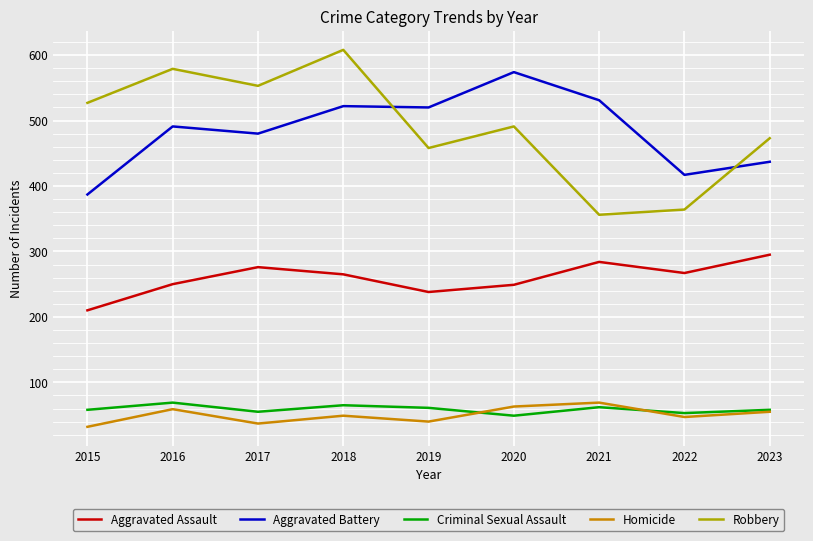

What is the difference between the maximum and minimum values in the Aggravated Battery series?

187